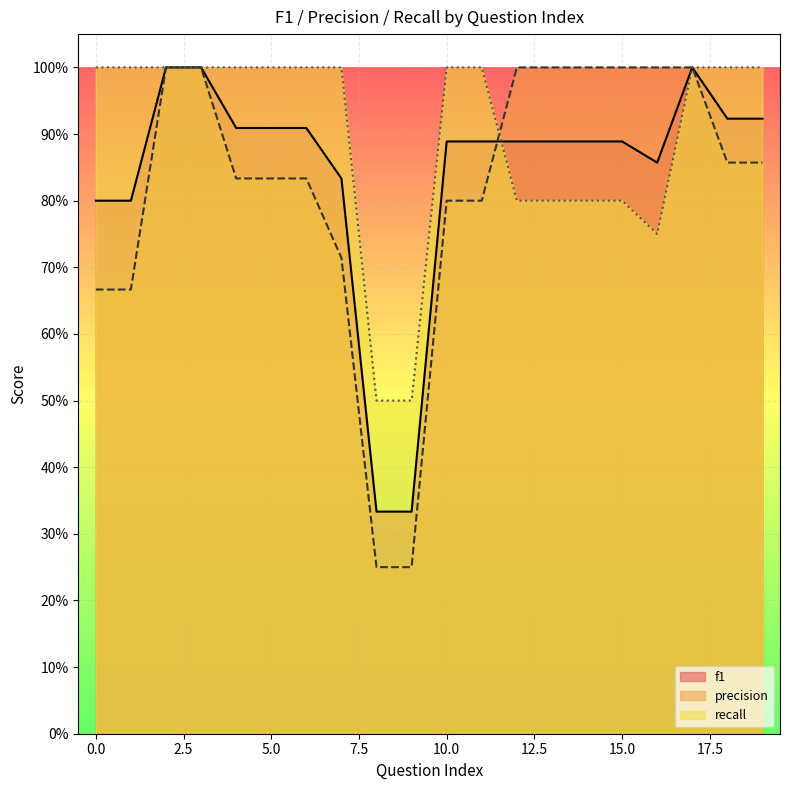

Which series has the largest range (max minus min)?

precision